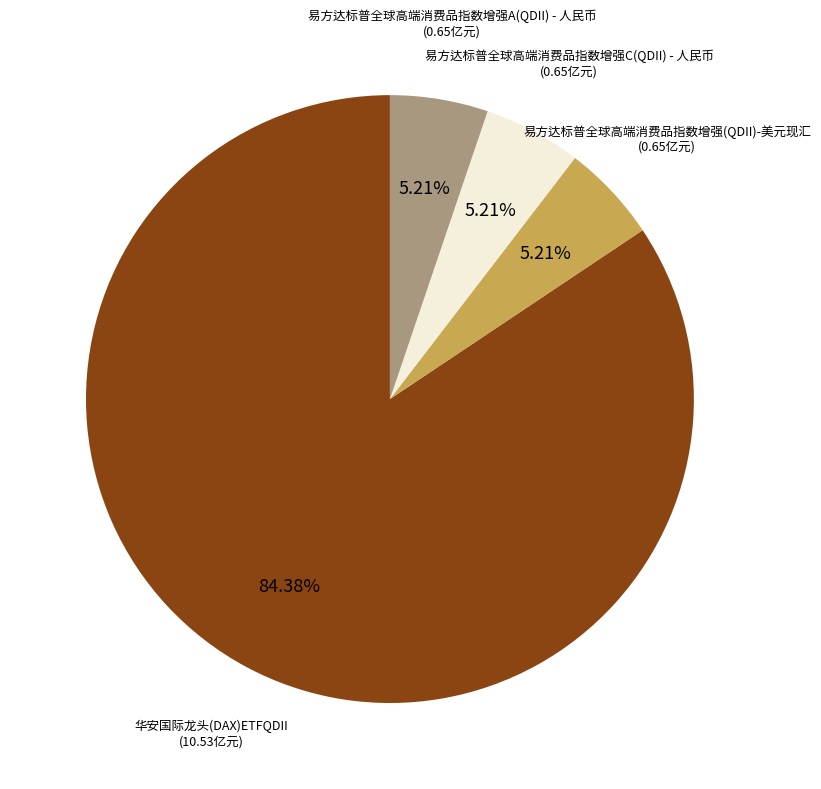

Does any single category account for the majority?

Yes